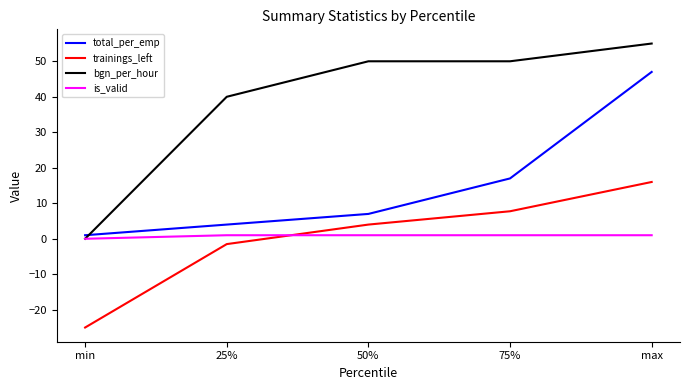

Which series has the largest range (max minus min)?

bgn_per_hour